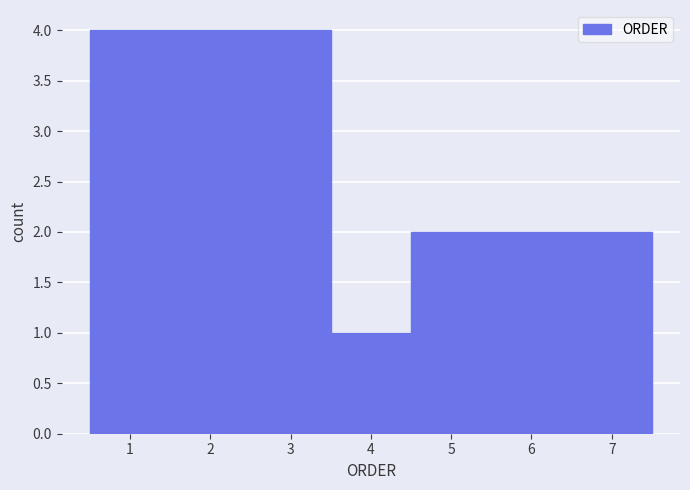

Reading left to right, list every bar in this chart as the range it spans on the x-axis followed by its height. The values are not printed on the chart, so give them approximately, as read against the axis.

0.5 to 1.5: 4
1.5 to 2.5: 4
2.5 to 3.5: 4
3.5 to 4.5: 1
4.5 to 5.5: 2
5.5 to 6.5: 2
6.5 to 7.5: 2